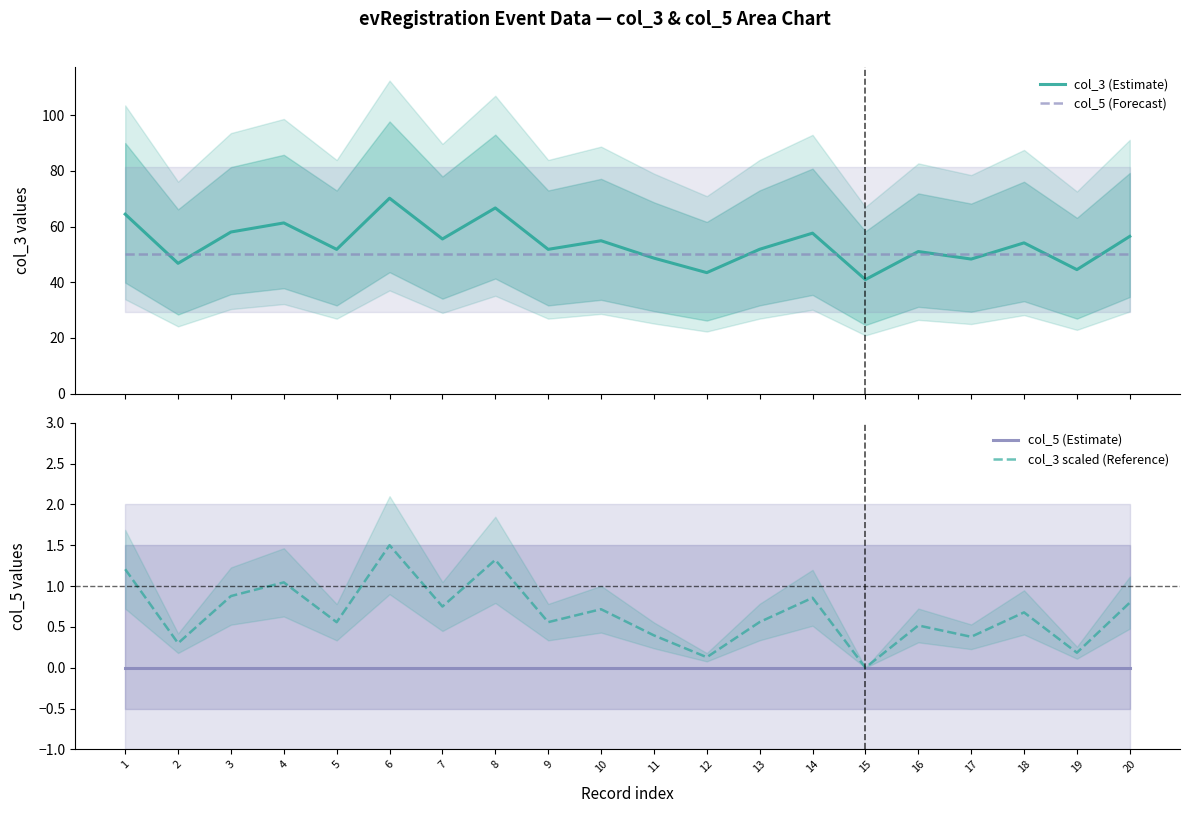

True or false: col_3 (Estimate) and col_5 (Estimate) intersect in this chart.

False